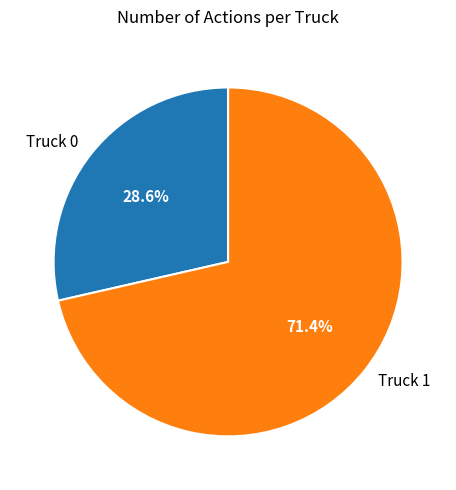

Rank the categories by value from highest to lowest.

Truck 1, Truck 0